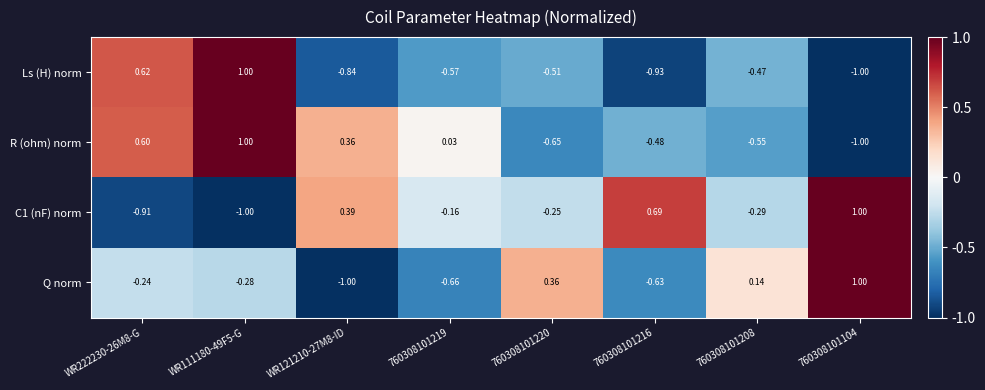

Is the value of R (ohm) norm at WR121210-27M8-ID greater than the value of C1 (nF) norm at 760308101208?

Yes